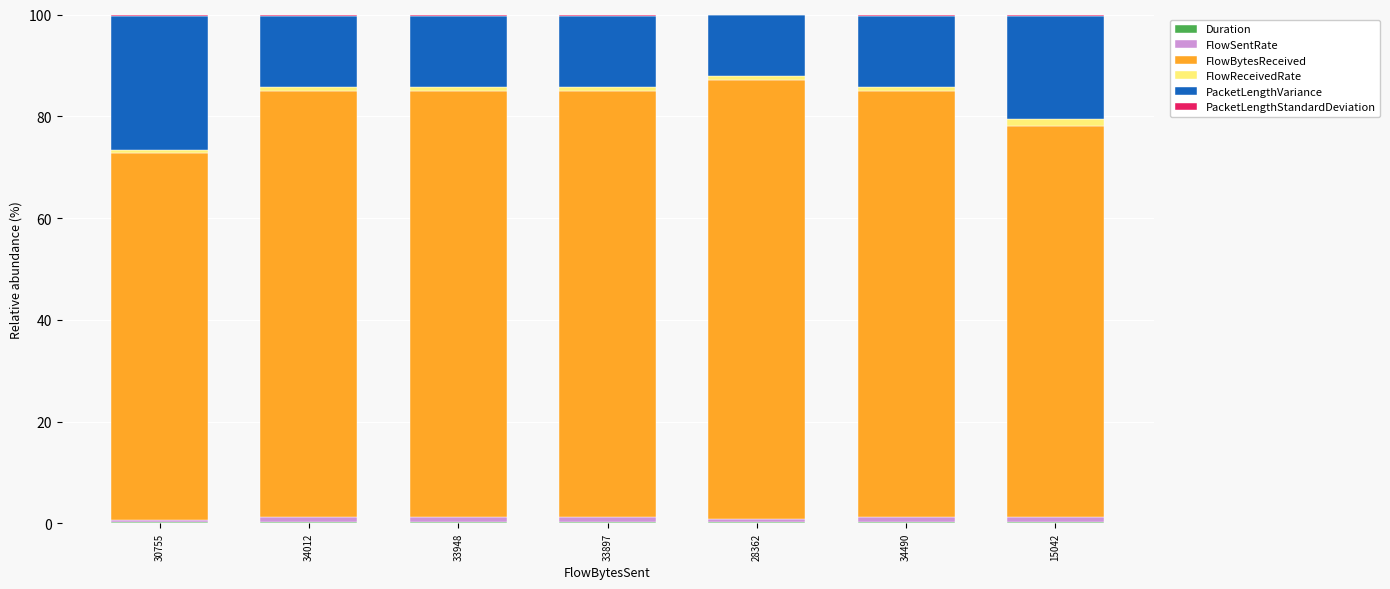

What is the label of the 4th bar from the left?

33897